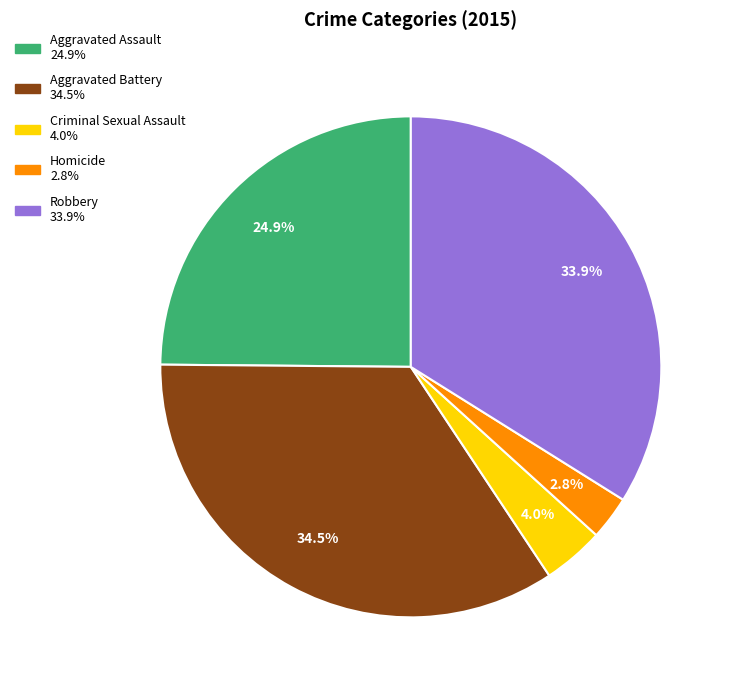

Is there a majority slice in this chart?

No